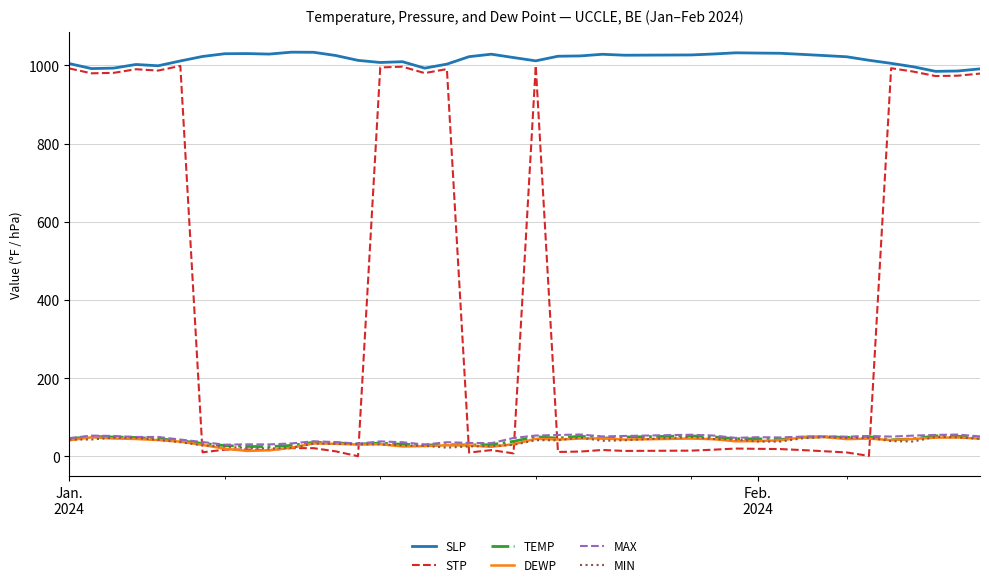

Which series has the largest total across all categories?

SLP